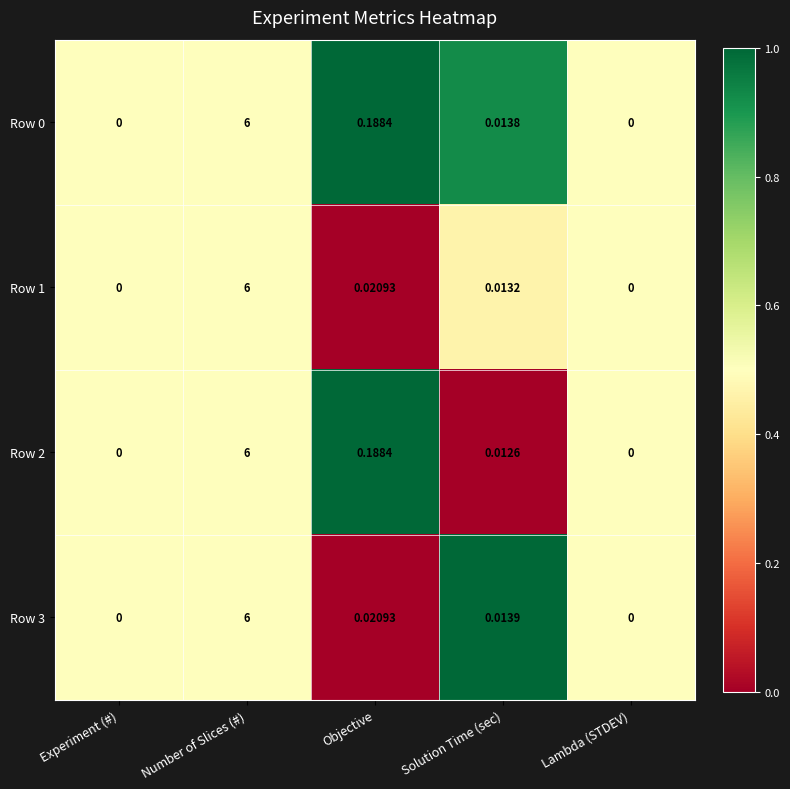

Which category has the highest value across all series?

Number of Slices (#)